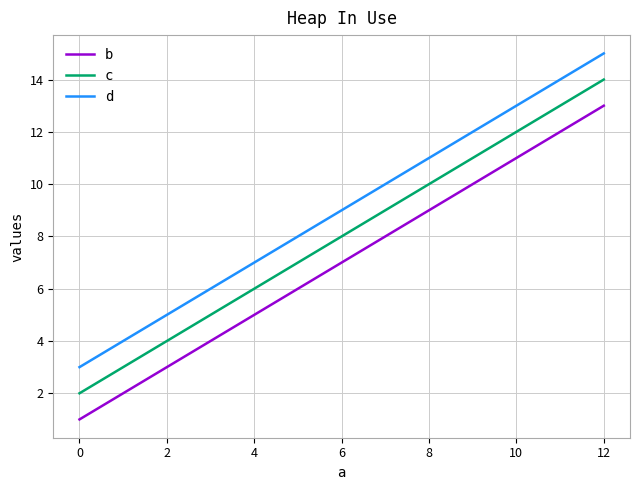

The d series shows 13 at 4. True or false?

False